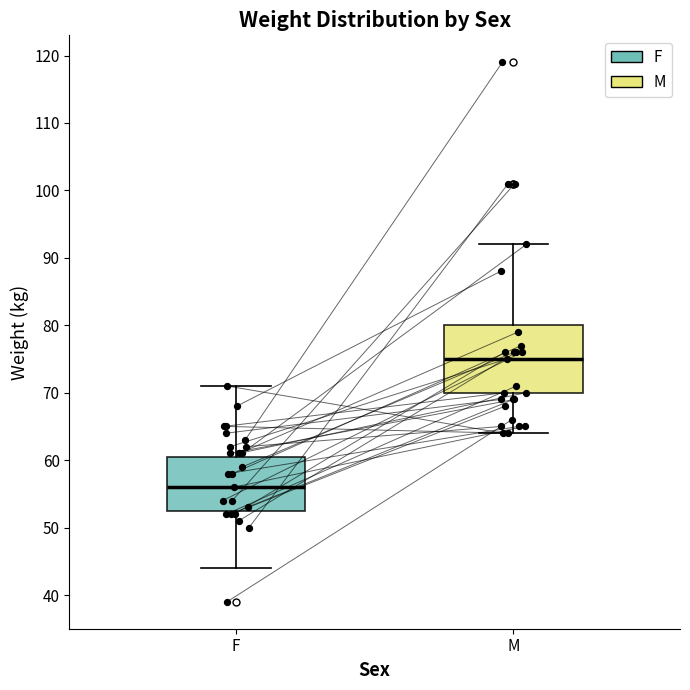

Where does the upper whisker of the box for M end on the y-axis? The values are not printed on the chart, so give them approximately, as read against the axis.

92